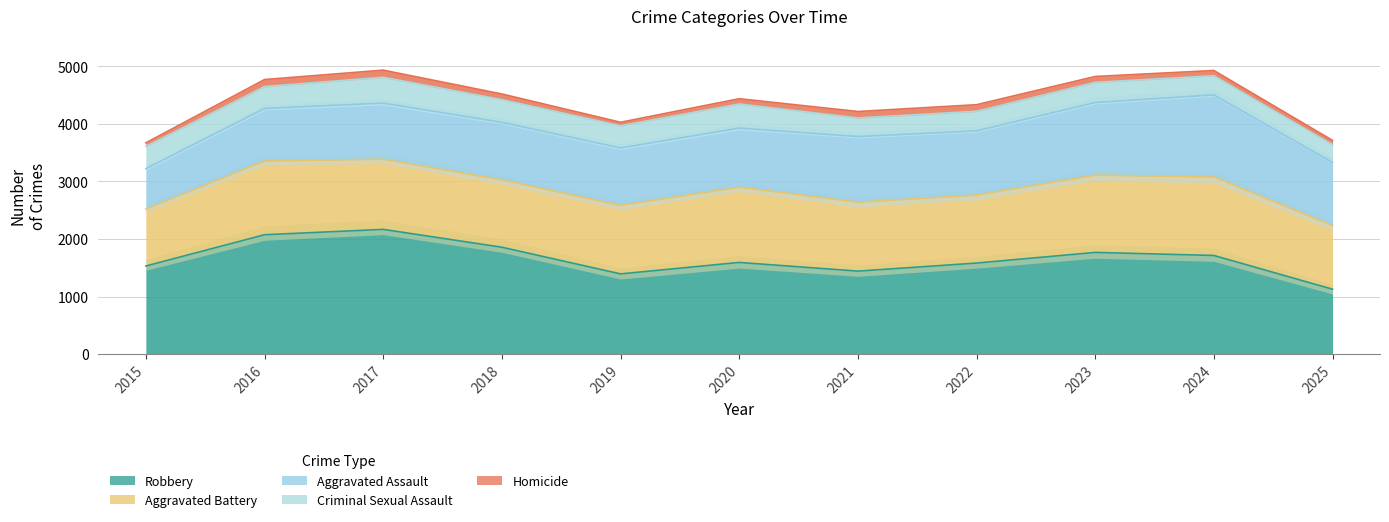

True or false: Aggravated Battery has more than 1 points higher than both neighbors.

True